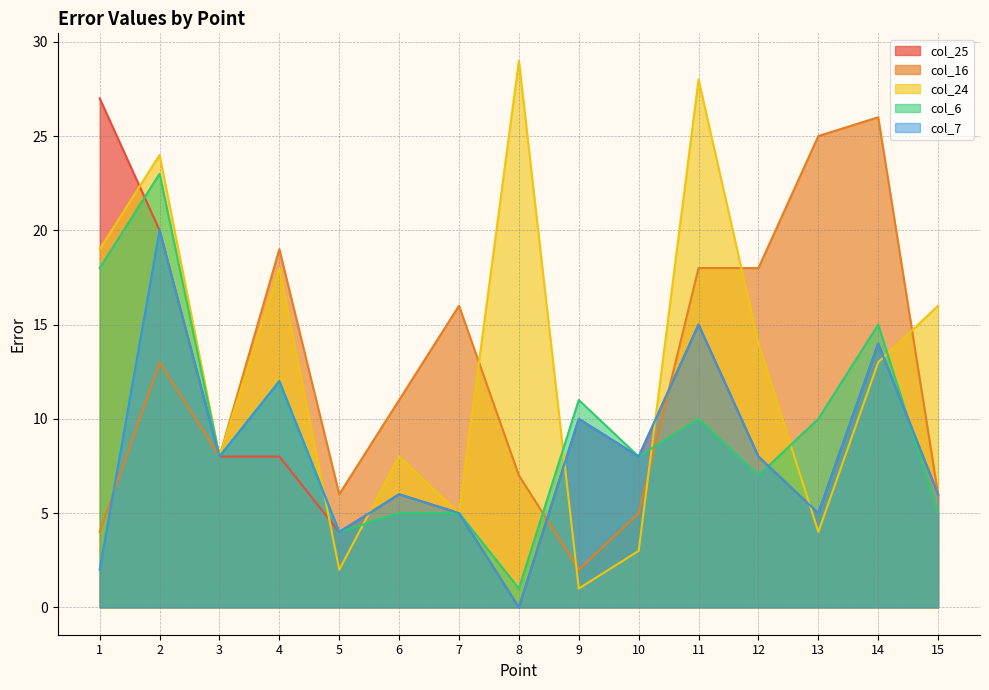

True or false: col_25 has more than 0 interior local peaks.

True